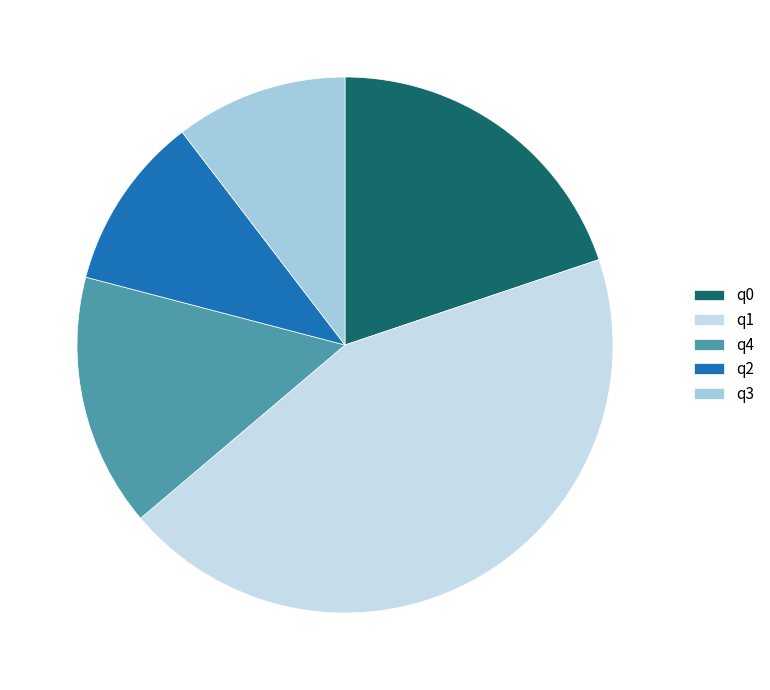

Count the number of slices in the pie.

5